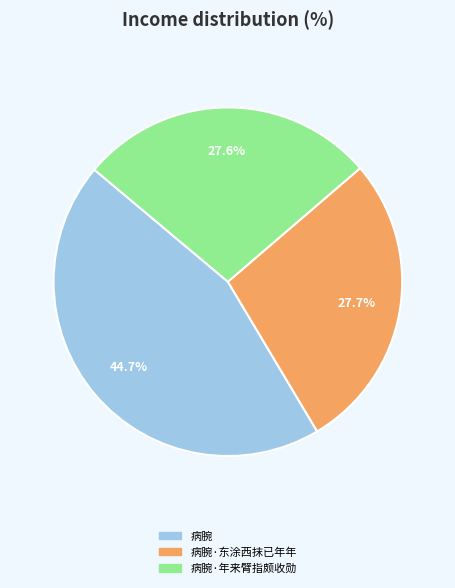

Is there a majority slice in this chart?

No